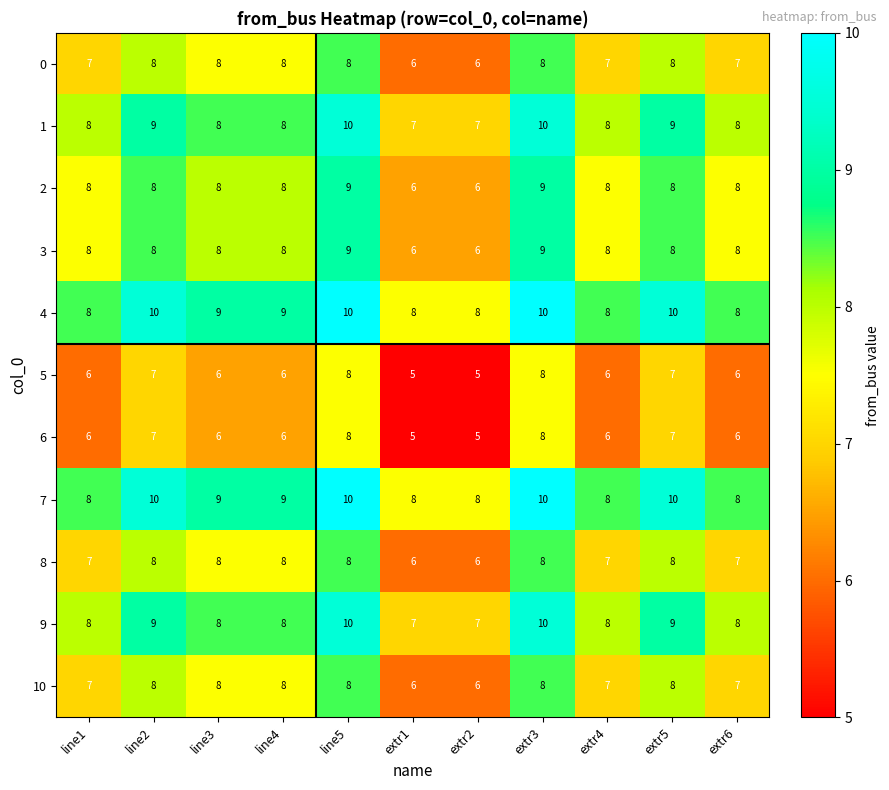

What is the minimum value shown in the chart?

5